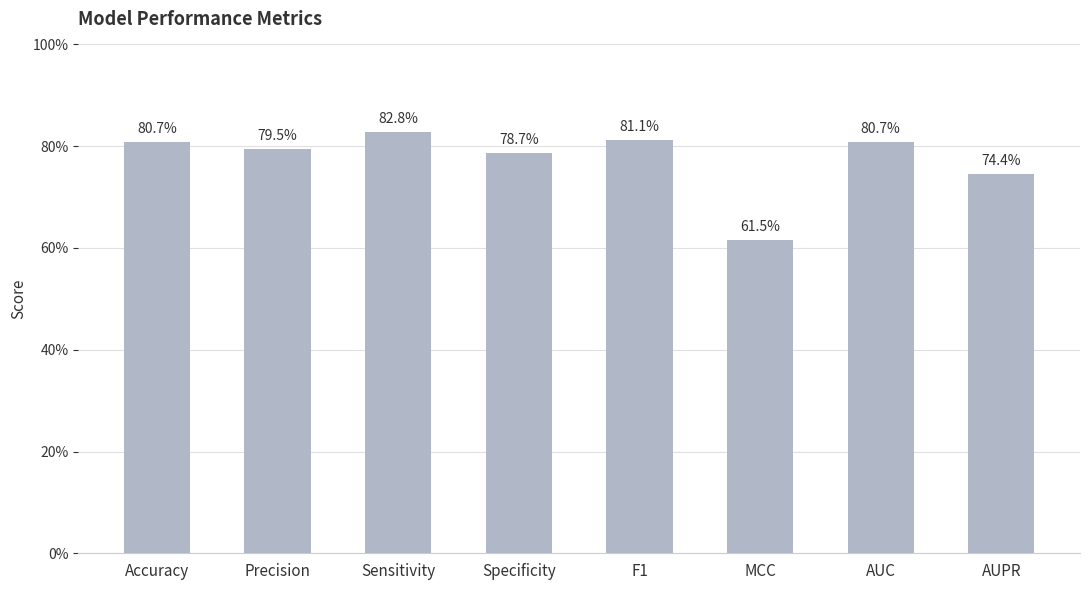

Are the bars horizontal?

No